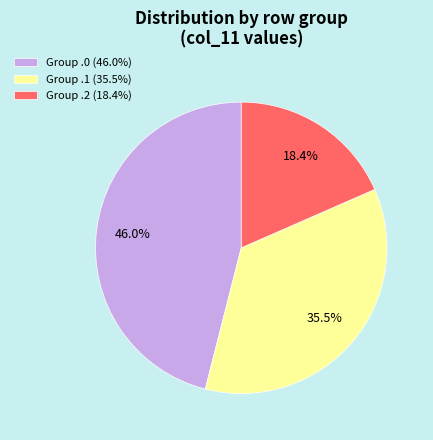

Is the sum of Group .1 (35.5%) and Group .0 (46.0%) greater than half?

Yes